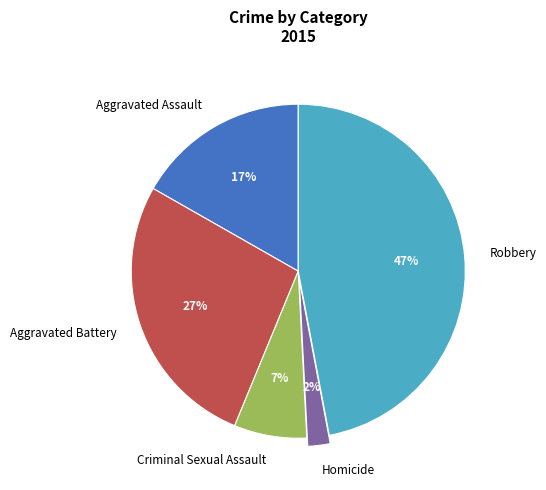

Is the sum of Homicide and Aggravated Assault greater than half?

No